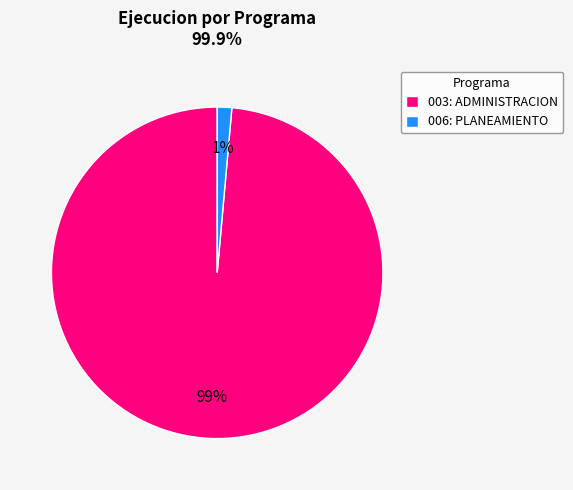

To the nearest percent, what portion does 006: PLANEAMIENTO represent?

1%